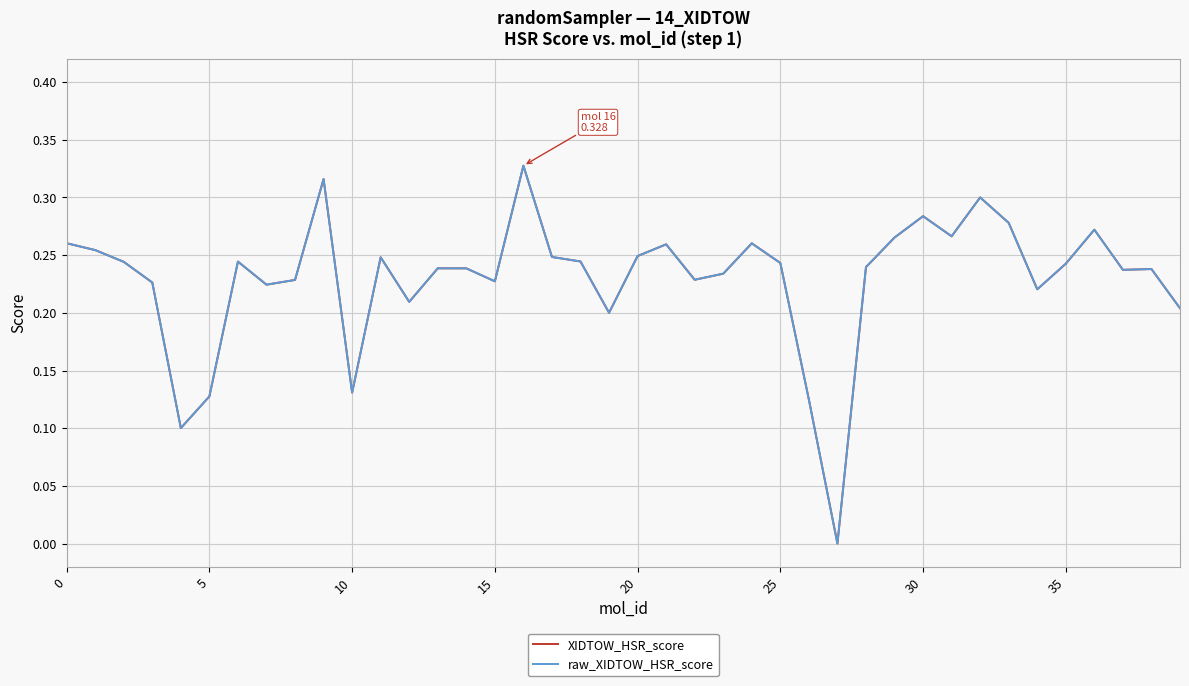

Count the number of data series in this chart.

2